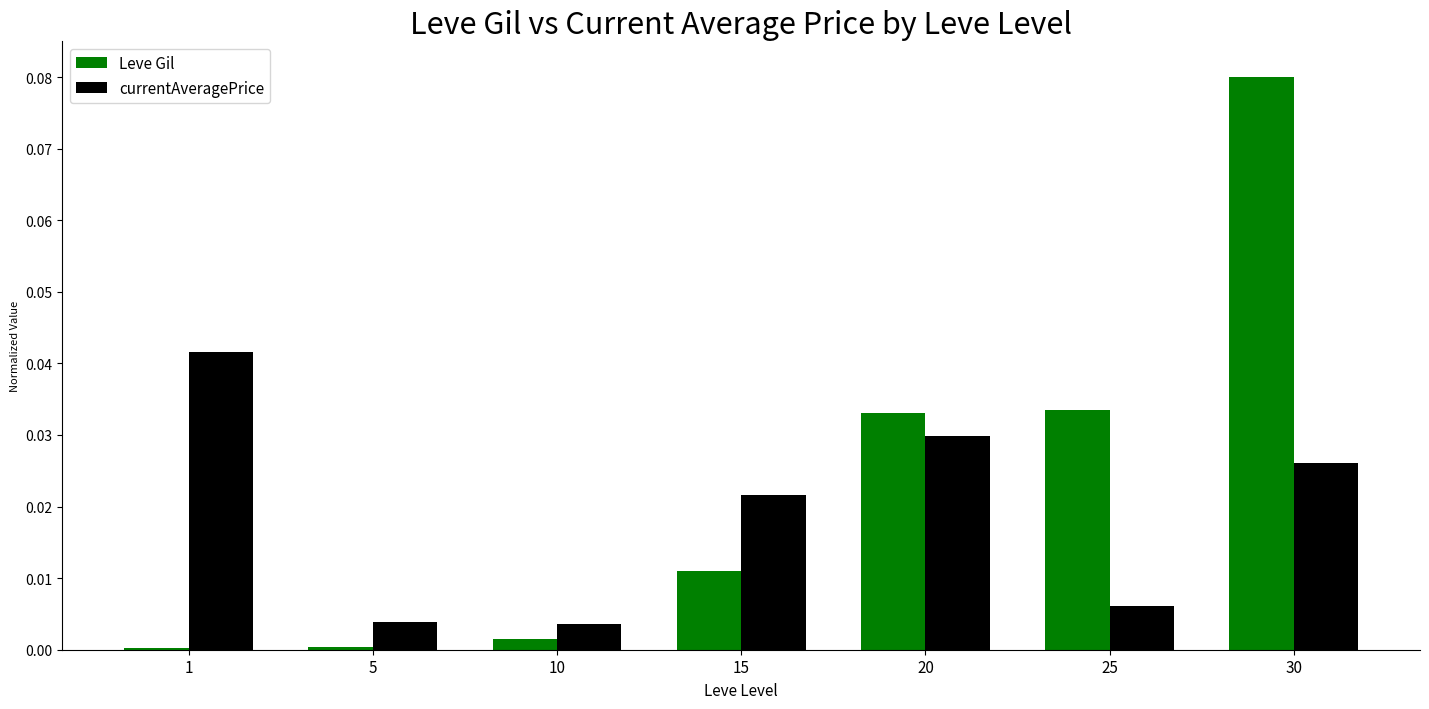

Is the value of currentAveragePrice at 1 greater than the value of Leve Gil at 15?

Yes